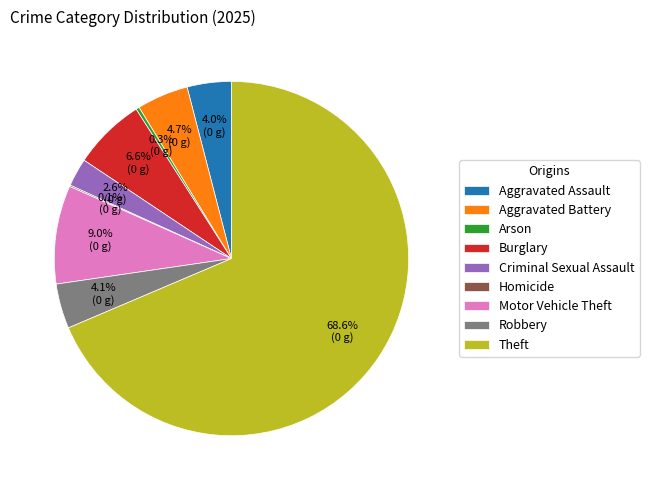

To the nearest percent, what is the difference between the Robbery and Arson slice percentages?

4%